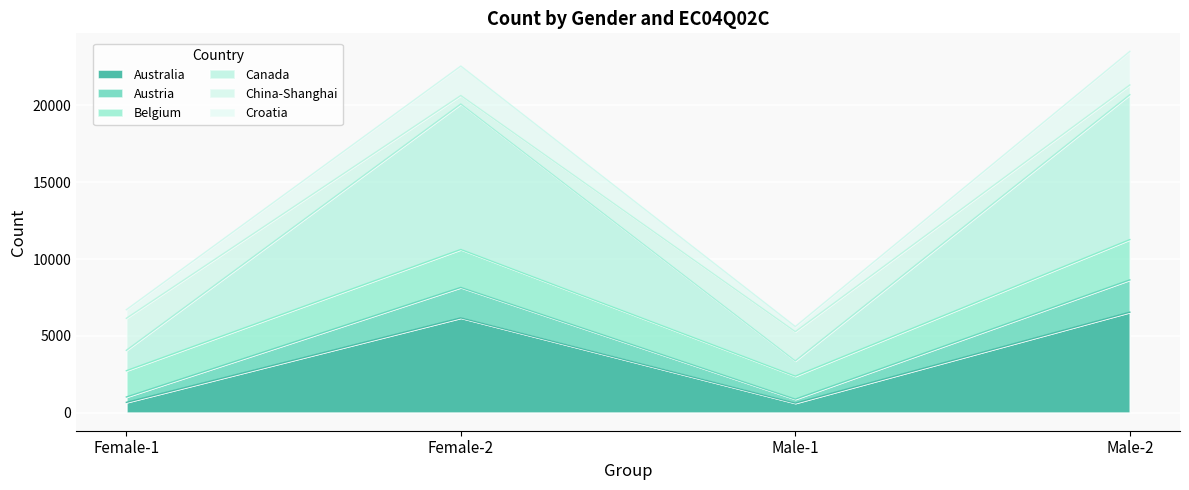

How many lines are shown in the chart?

6